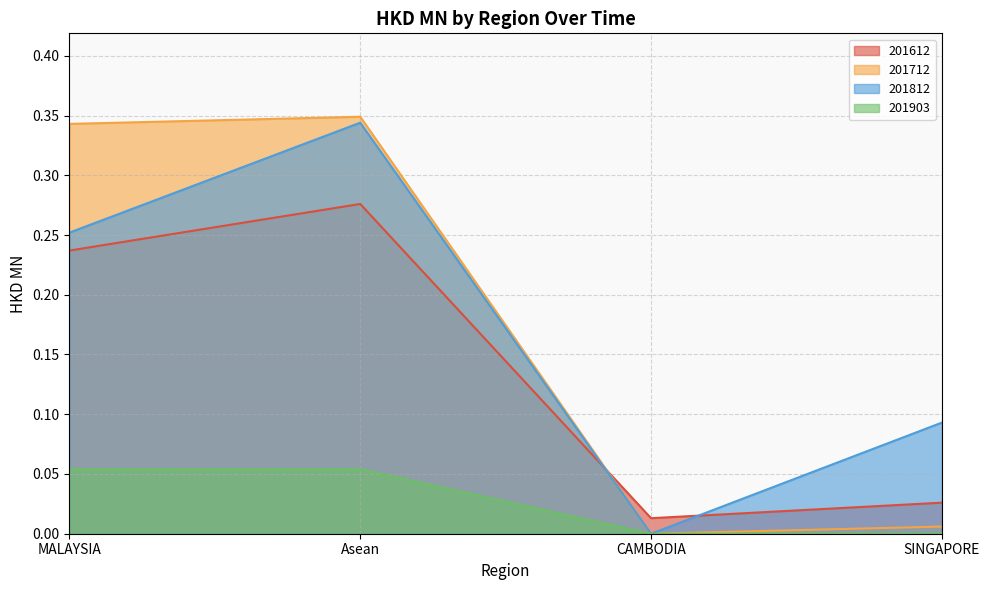

In 201712, how many points are higher than both neighbors (excluding endpoints)?

1